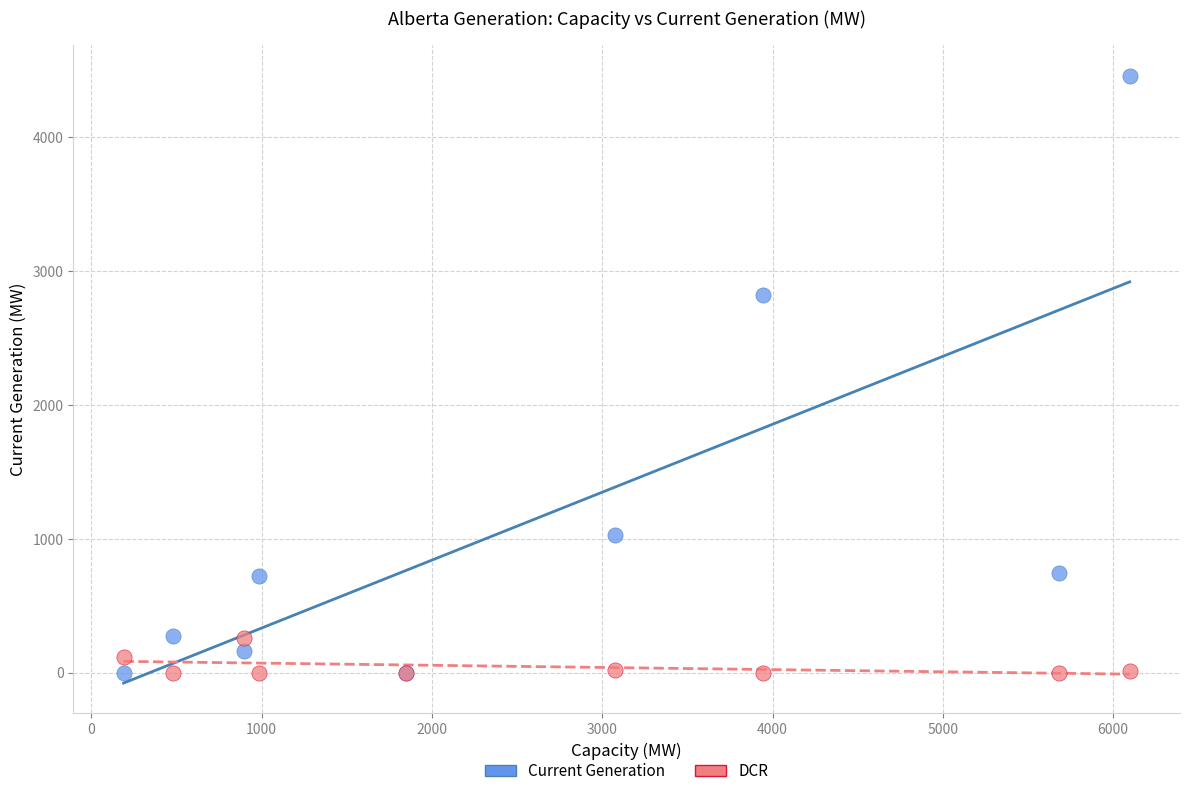

Across all series, what Y value is closest to 2229?

2817